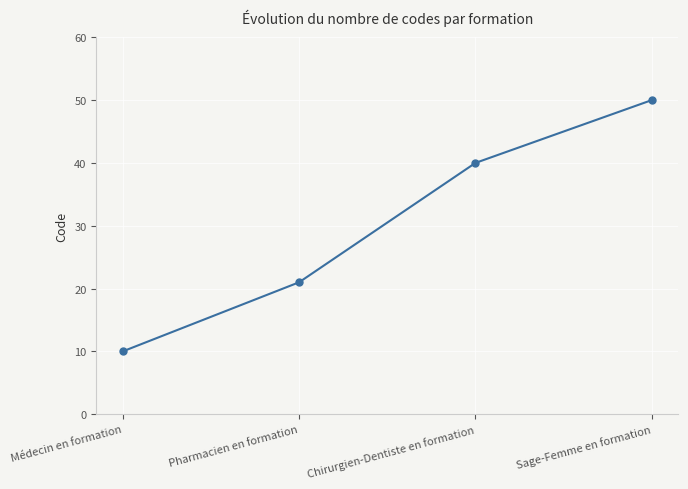

How many series are shown in this chart?

1